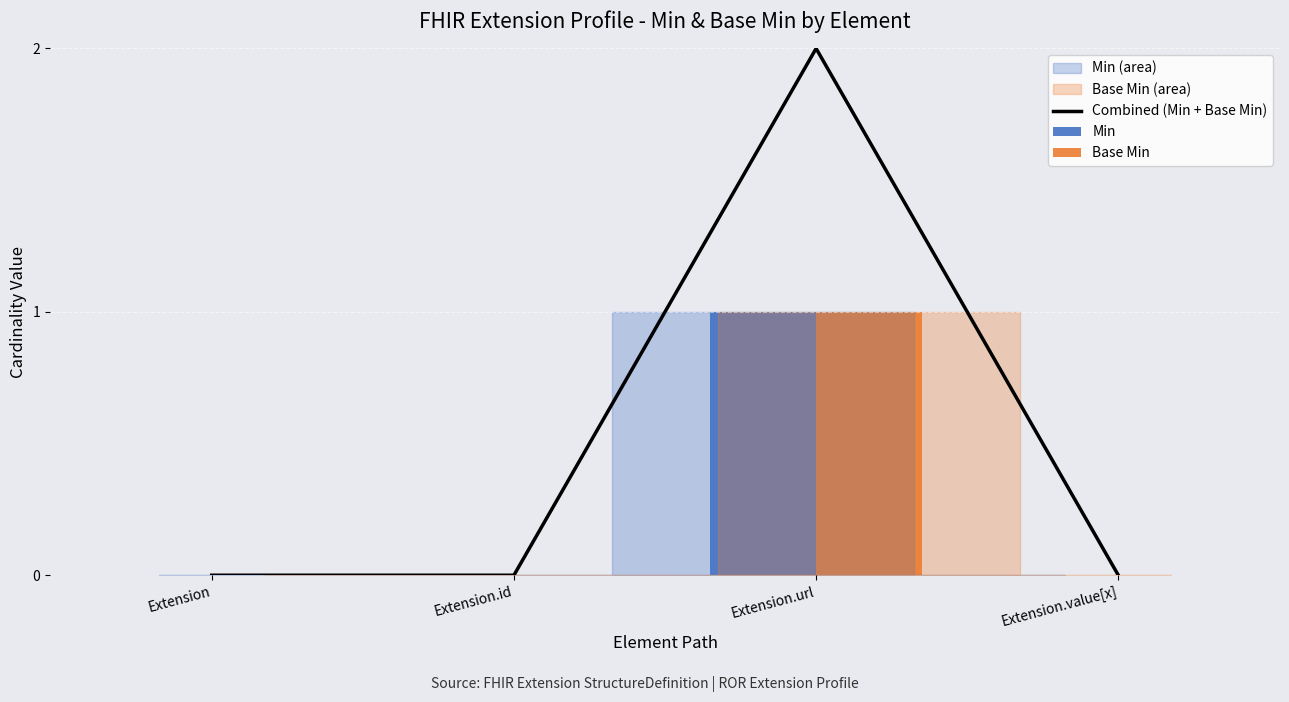

At which label is Combined (Min + Base Min) closest to 1?

Extension